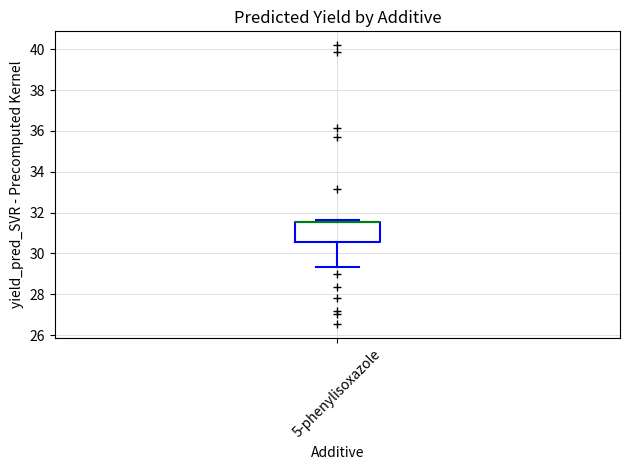

Read this box plot against the y-axis: the position of the median line, the range covered by the box, and the ends of both whiskers. The values are not printed on the chart, so give them approximately, as read against the axis.

median 31.6 (drawn on the box's upper edge), box 30.6 to 31.6, whiskers 29.4 to 31.6 (just above the box's upper edge)